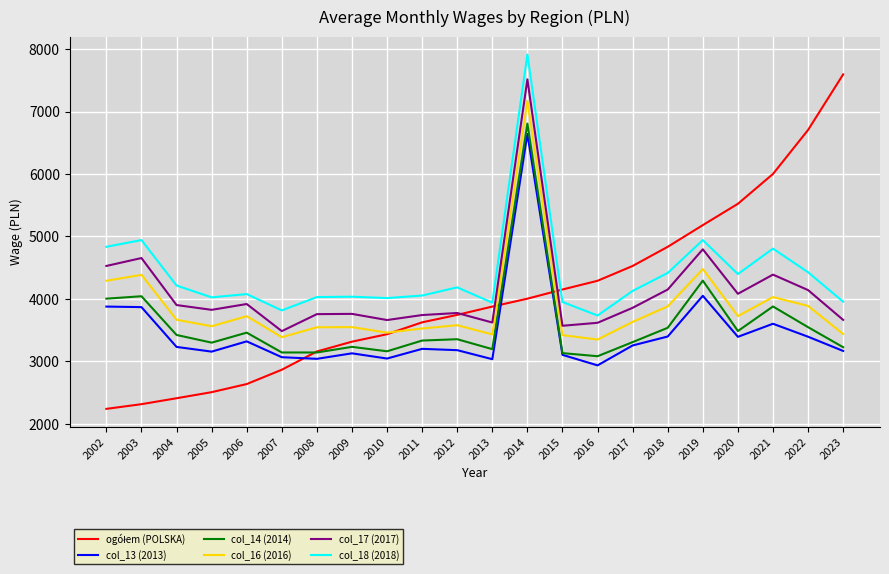

At which label is col_16 (2016) closest to 5259?

2019